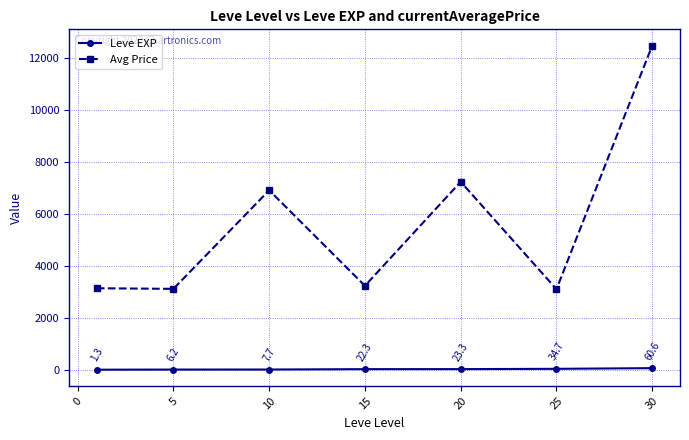

Rank the series by their average value, from highest to lowest.

Avg Price, Leve EXP